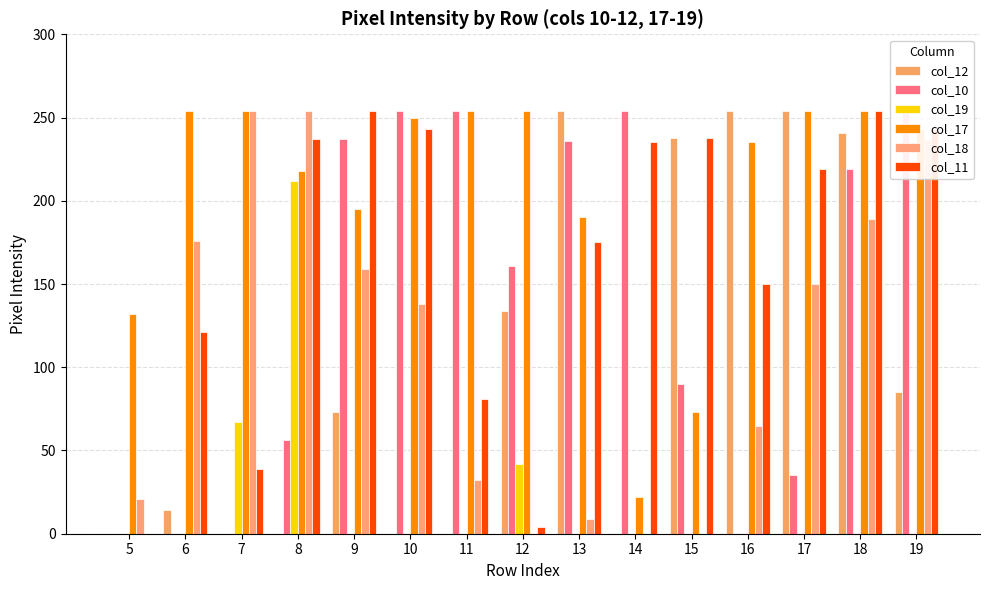

What is the difference between the second highest and minimum values in the col_19 series?

67